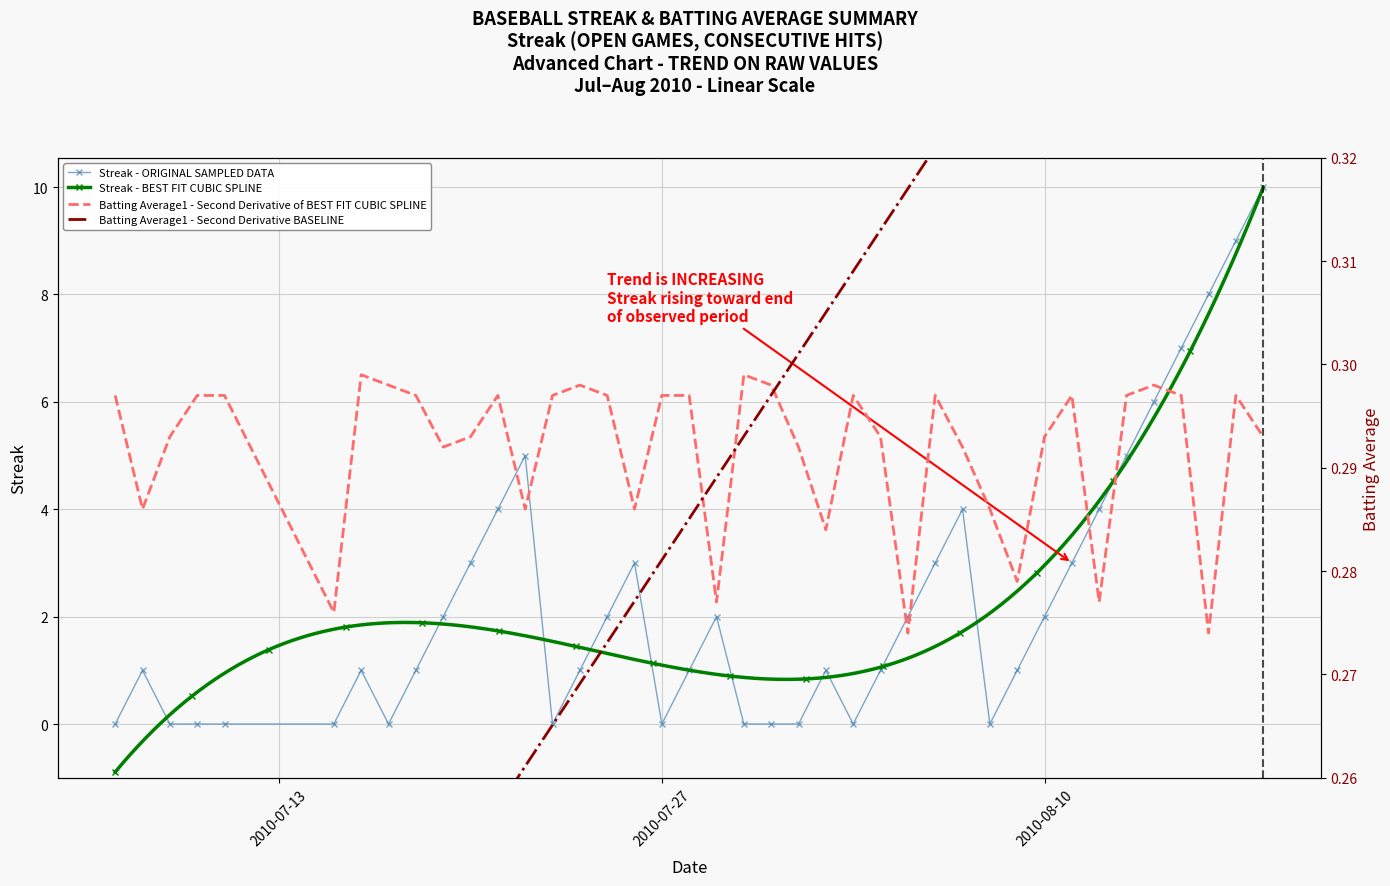

What are all the series names shown in the legend?

Streak, Batting Average1